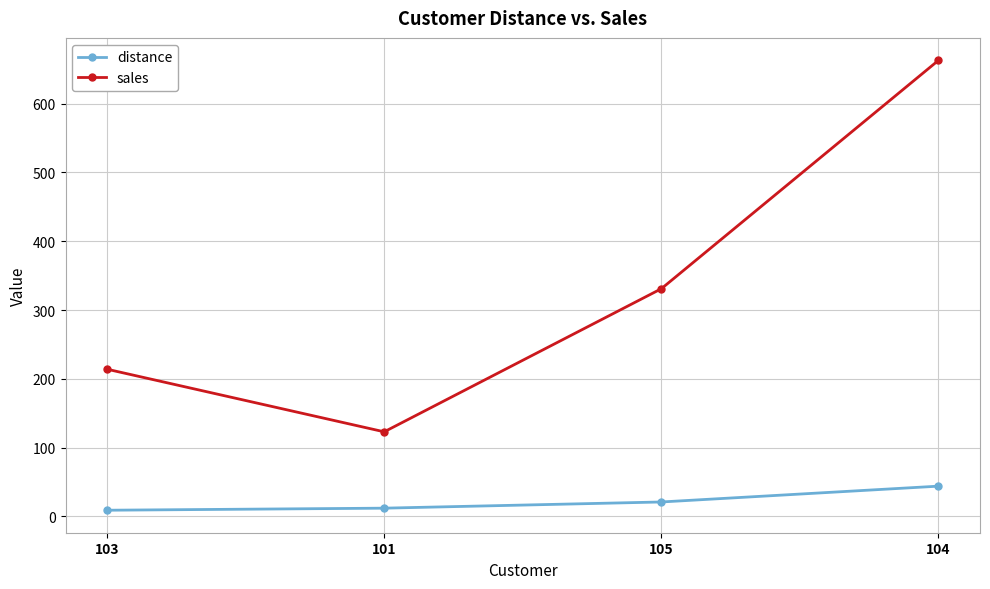

True or false: sales and distance intersect in this chart.

False